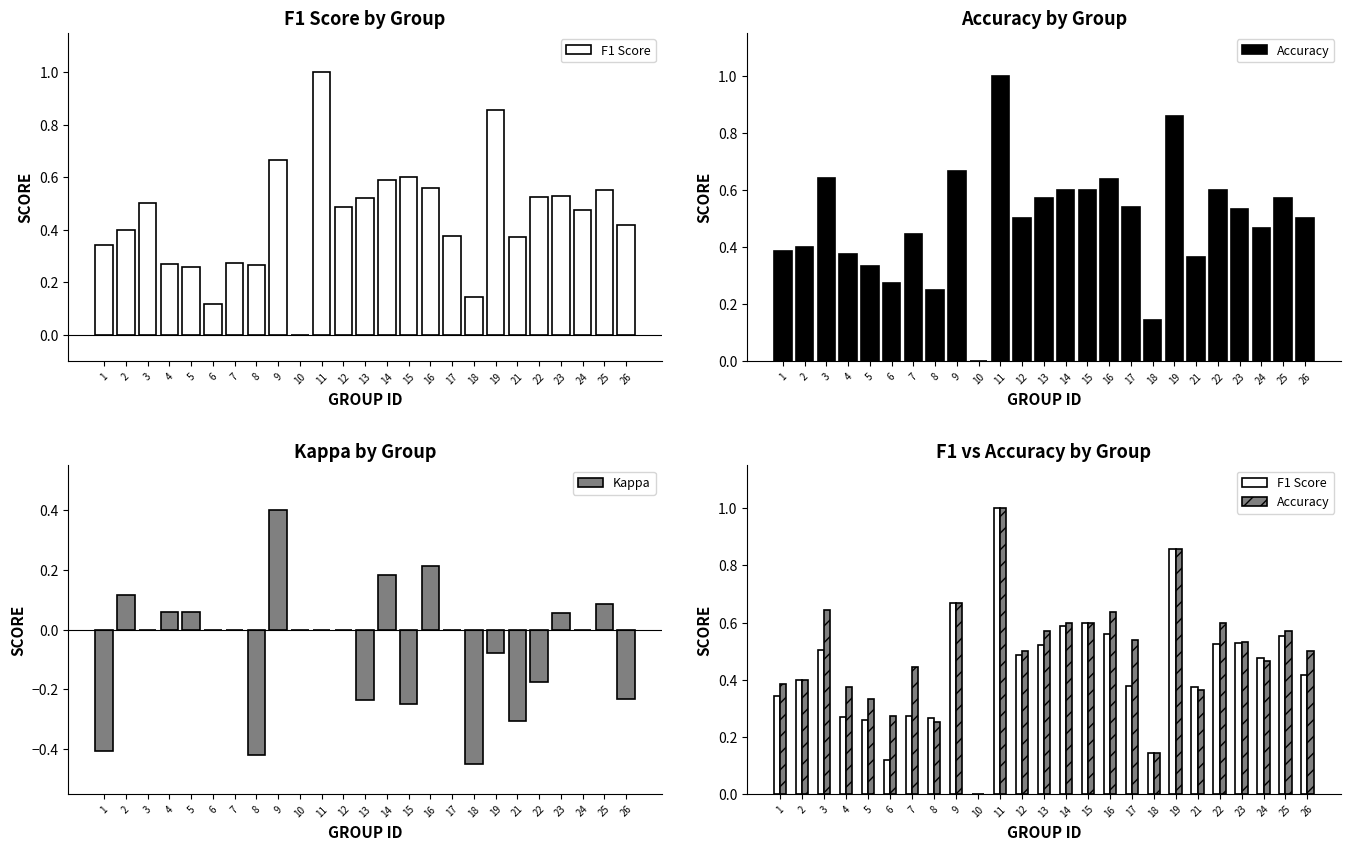

Between 5 and 18, which series saw the biggest shift?

Kappa